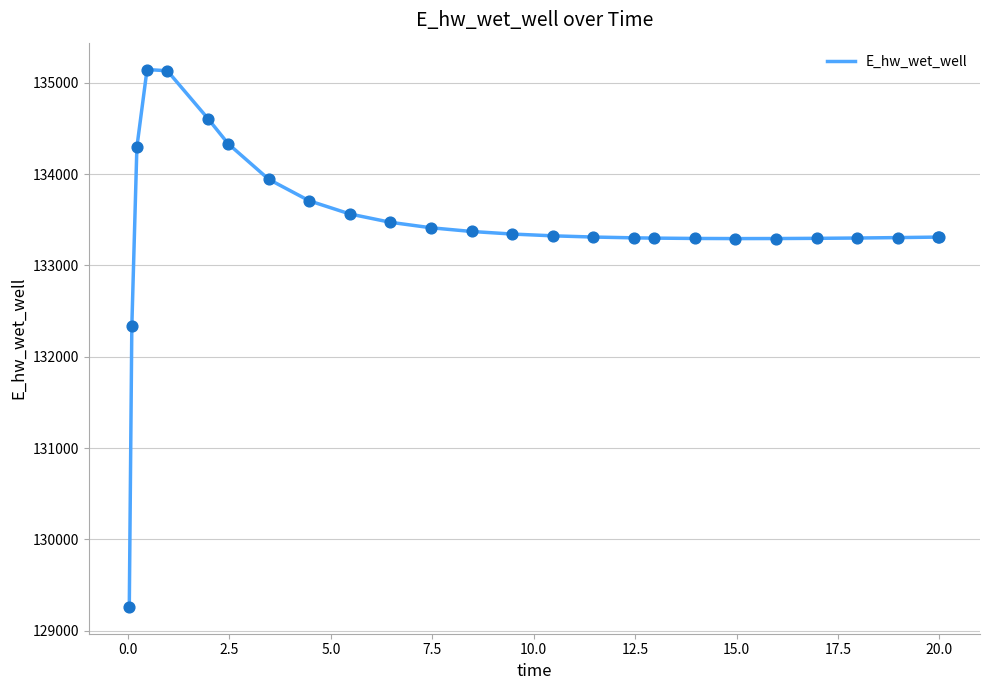

What is the smallest value displayed?

129262.4